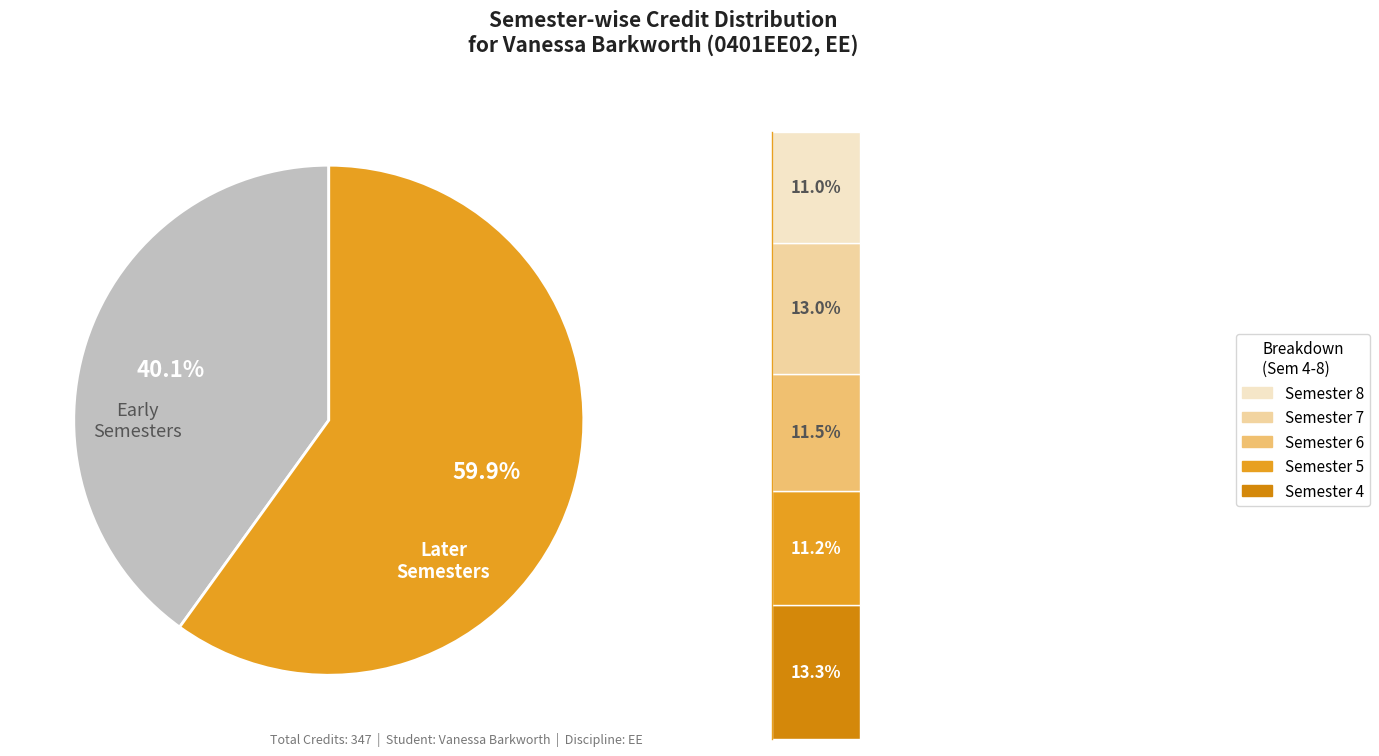

Do Semester 5 and Semester 2 together represent more than half of the pie?

No